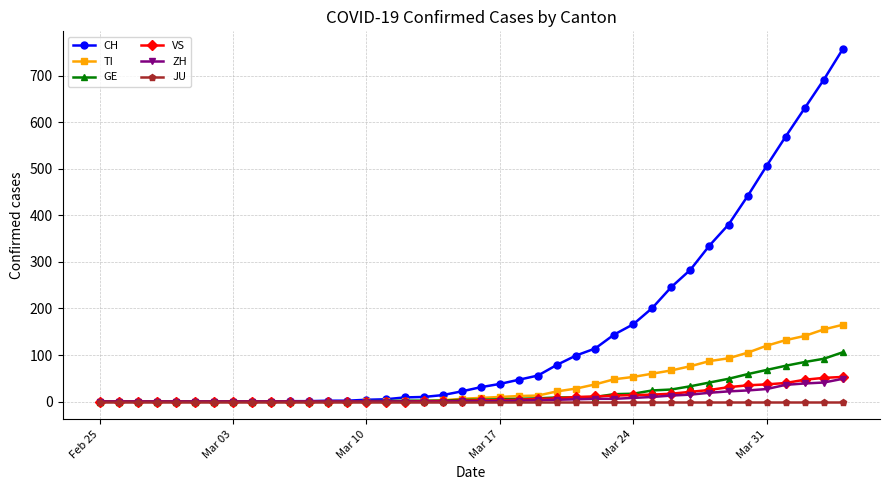

Which series has the largest total across all categories?

CH